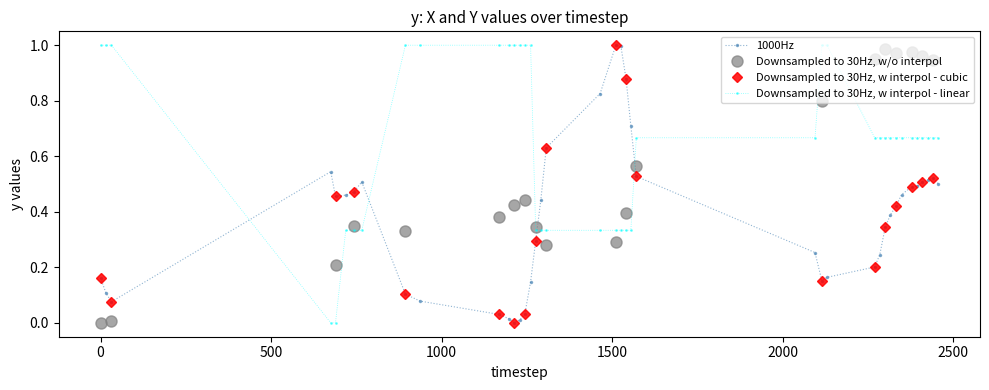

What is the highest value of the Downsampled to 30Hz, w interpol - linear series?

1.0